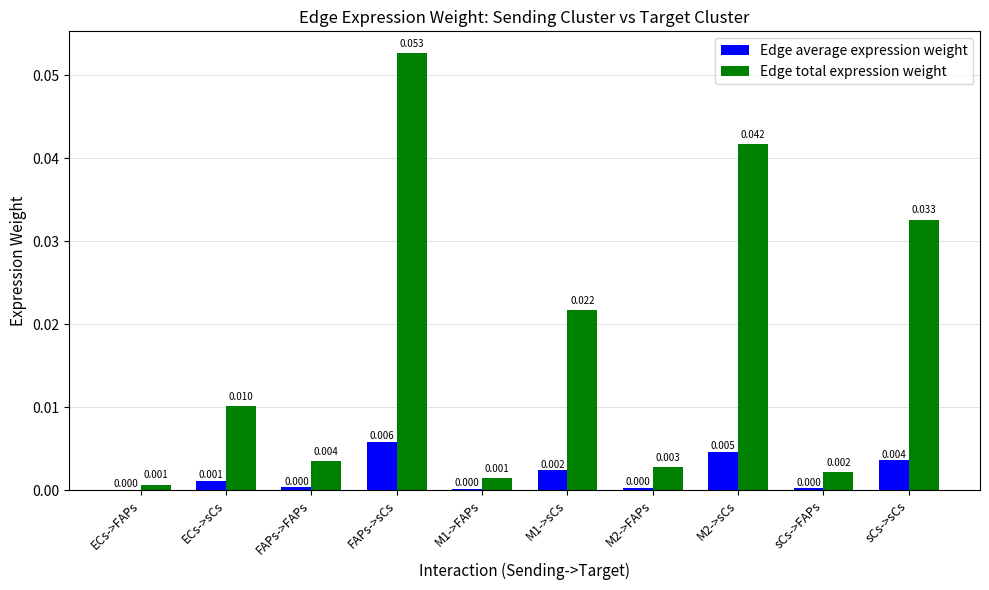

At which category does the chart reach its peak across all series?

FAPs->sCs